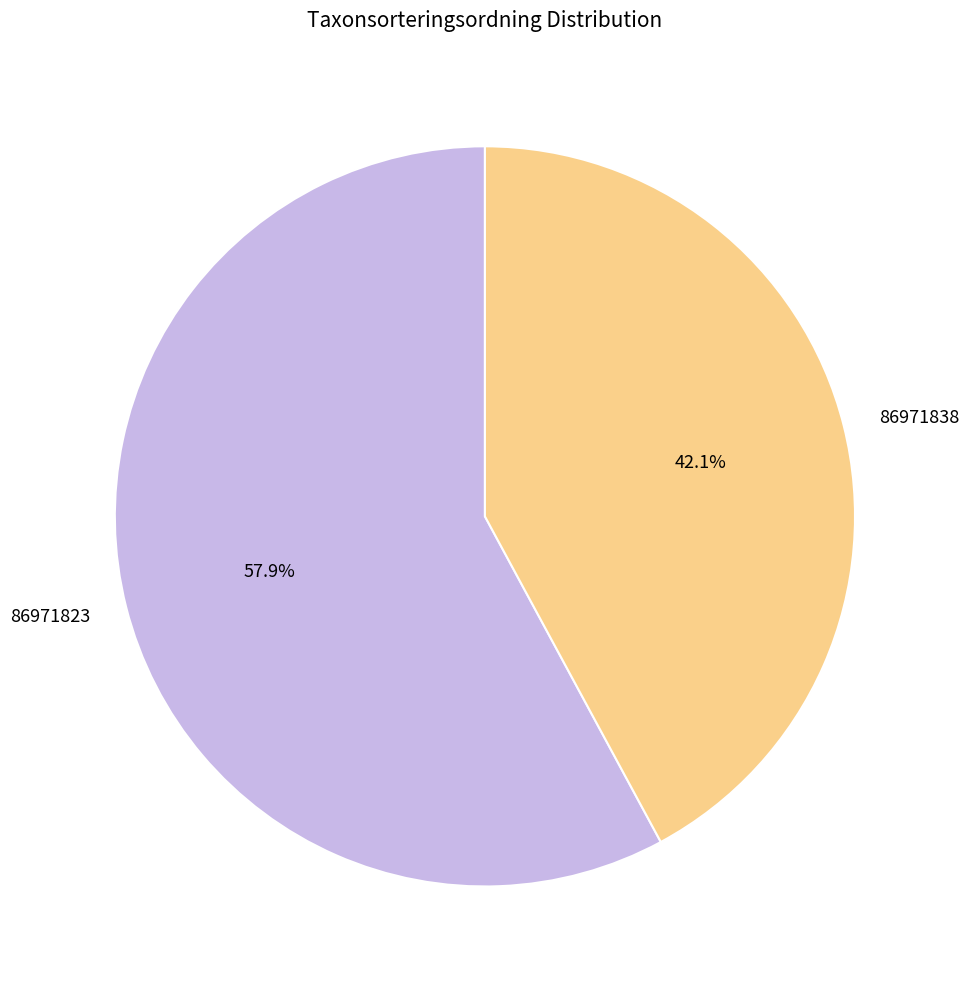

Is it true that 86971838 is 42% of the pie?

True